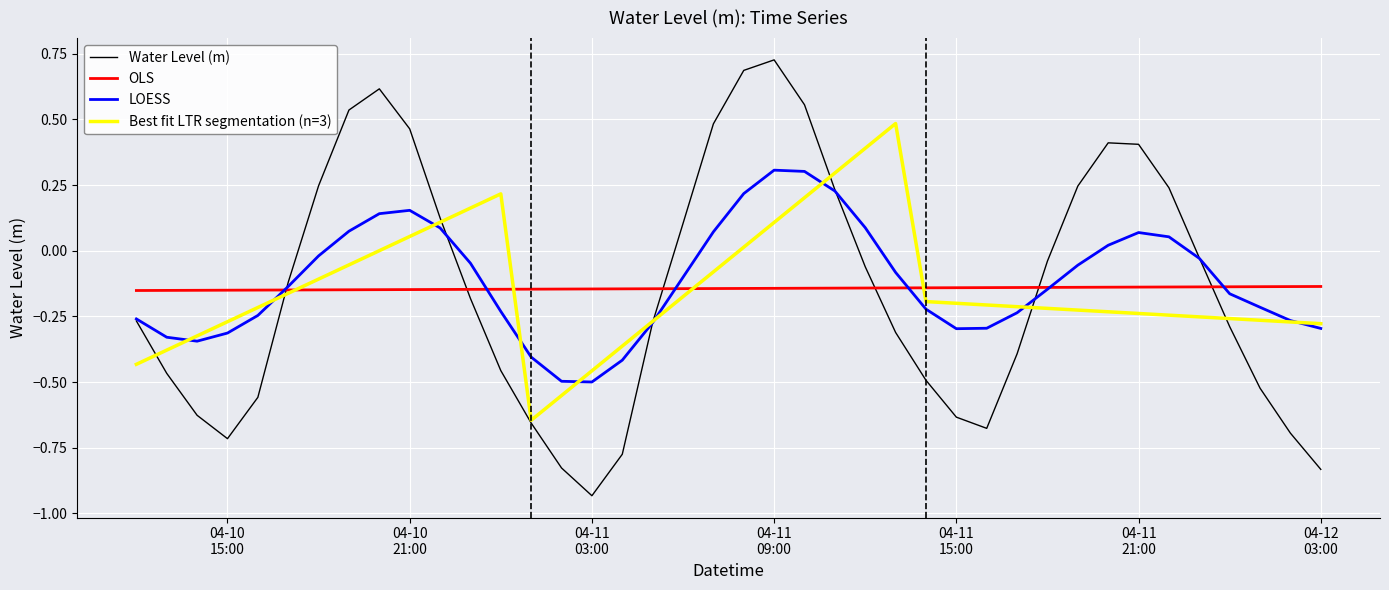

True or false: OLS and Water Level (m) intersect in this chart.

True